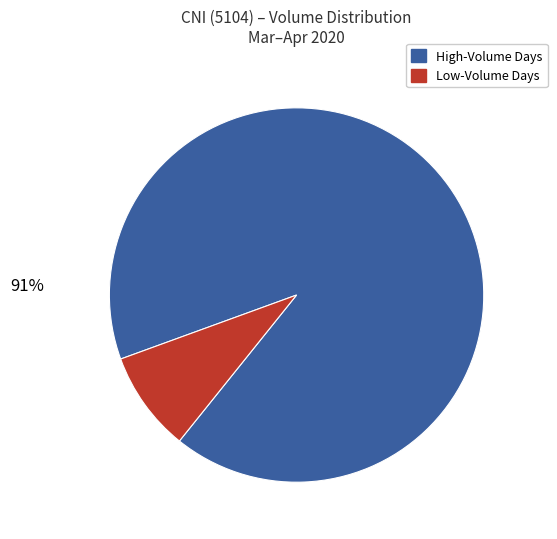

Count the number of slices in the pie.

2